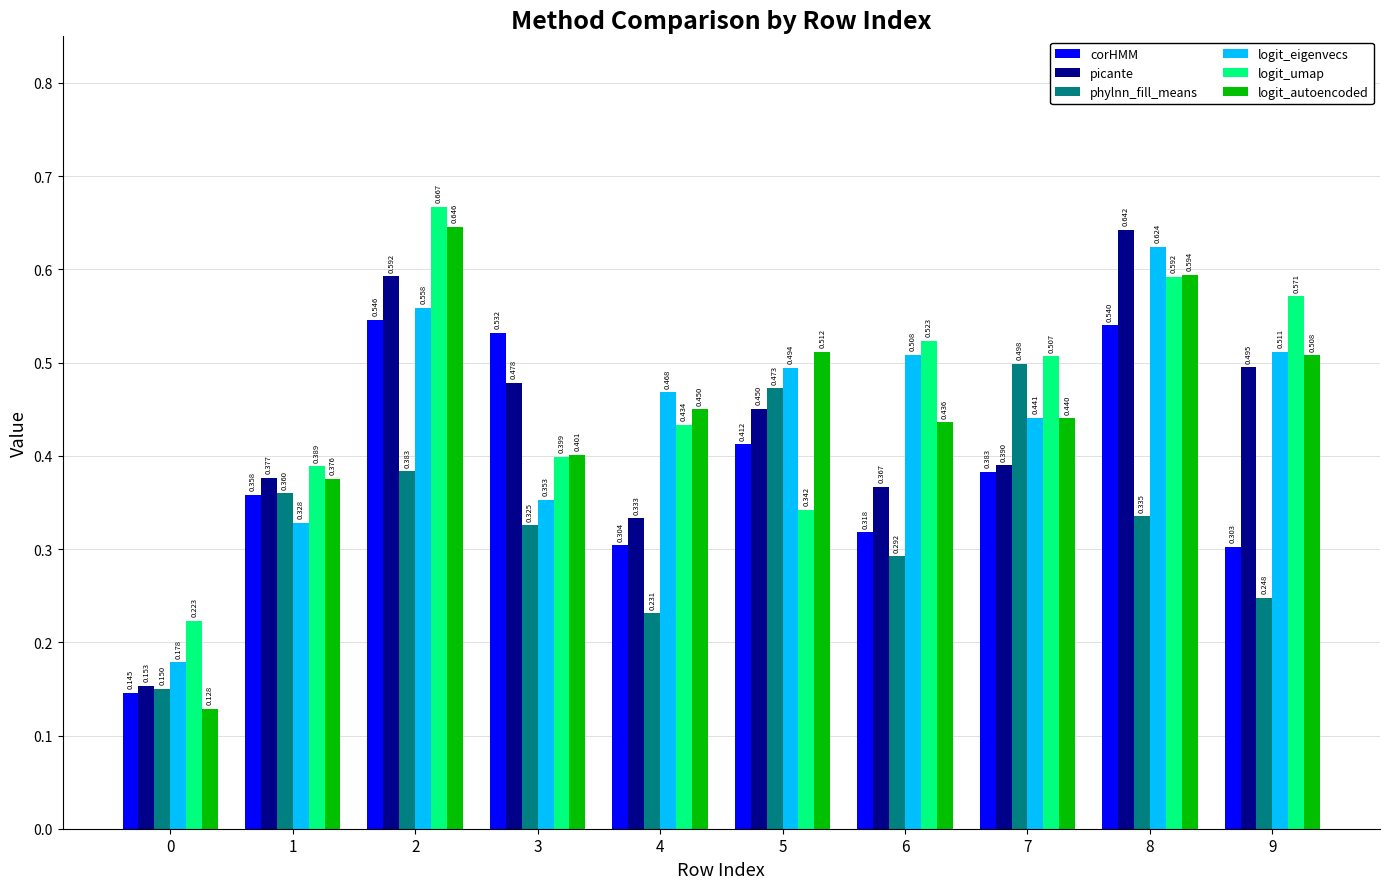

Rank the categories by corHMM value from lowest to highest.

0, 9, 4, 6, 1, 7, 5, 3, 8, 2